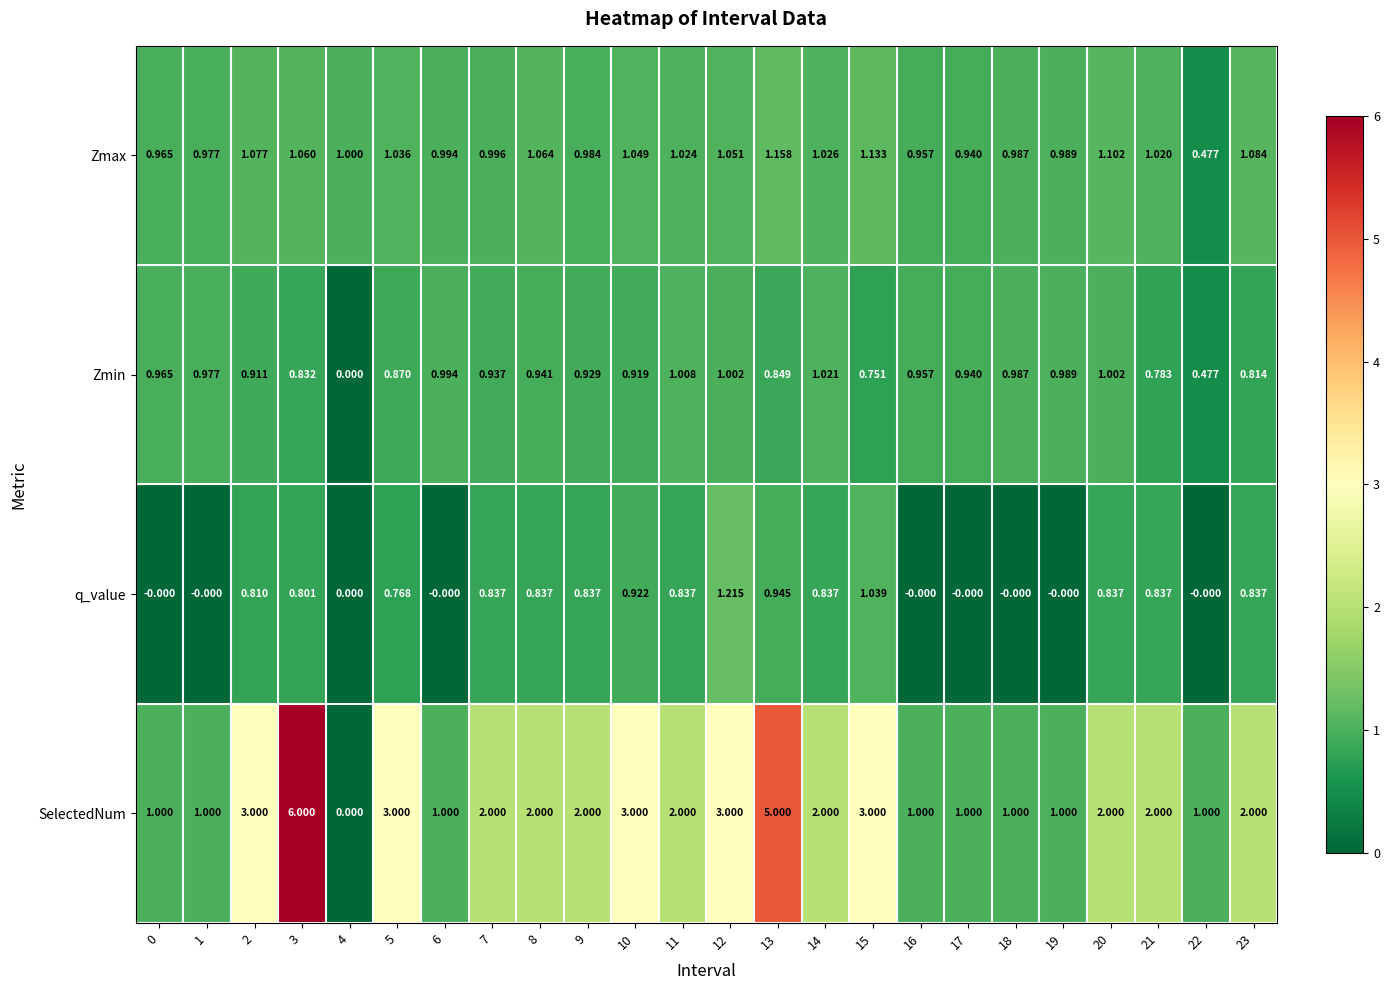

What is the difference between the highest and lowest values at 18?

1.0